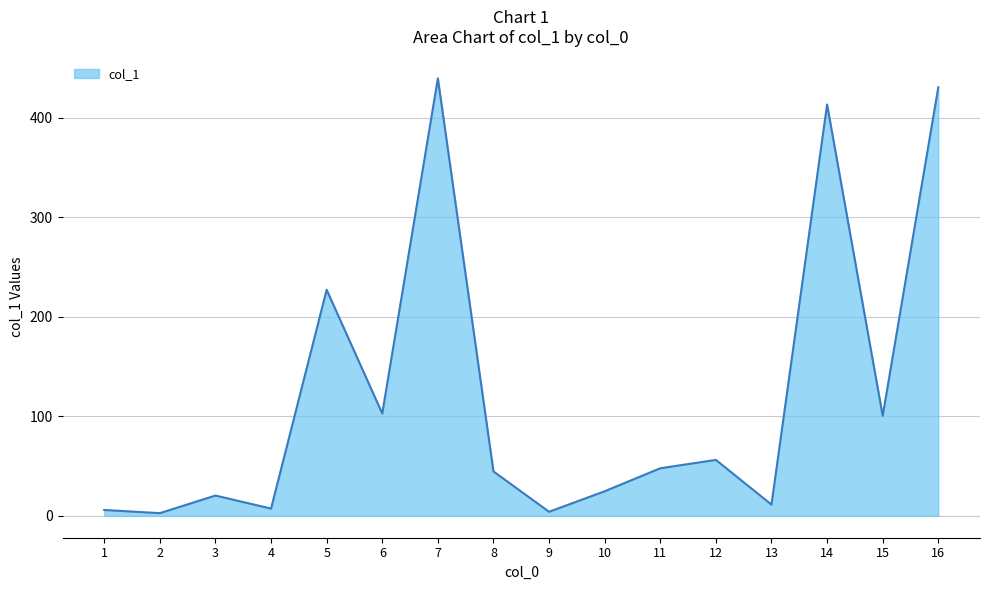

How many values are below 47?

8